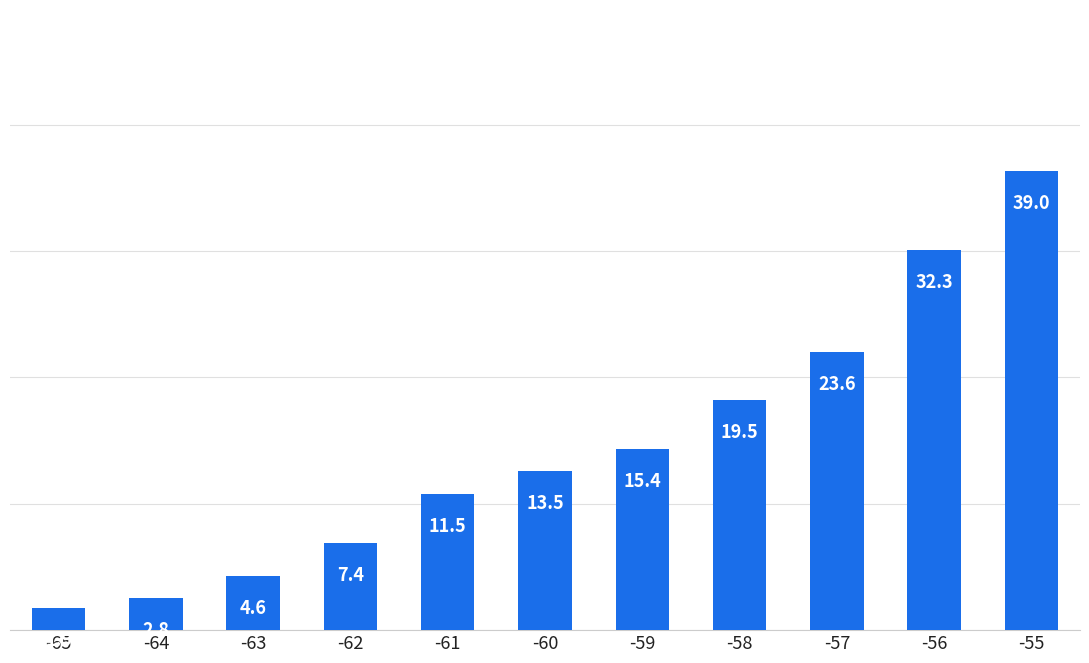

Reading left to right, what are all the values shown in this chart?

-65=1.9	-64=2.8	-63=4.6	-62=7.4	-61=11.5	-60=13.5	-59=15.4	-58=19.5	-57=23.6	-56=32.3	-55=39.0